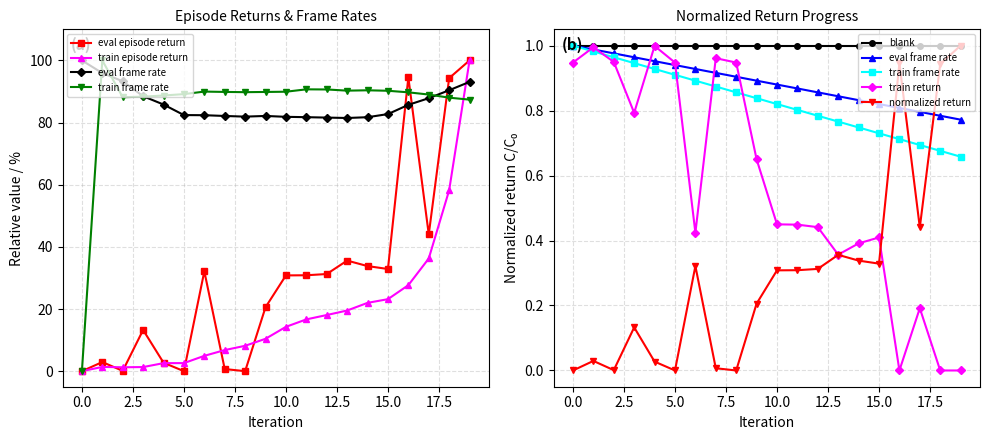

How many series are shown in this chart?

5